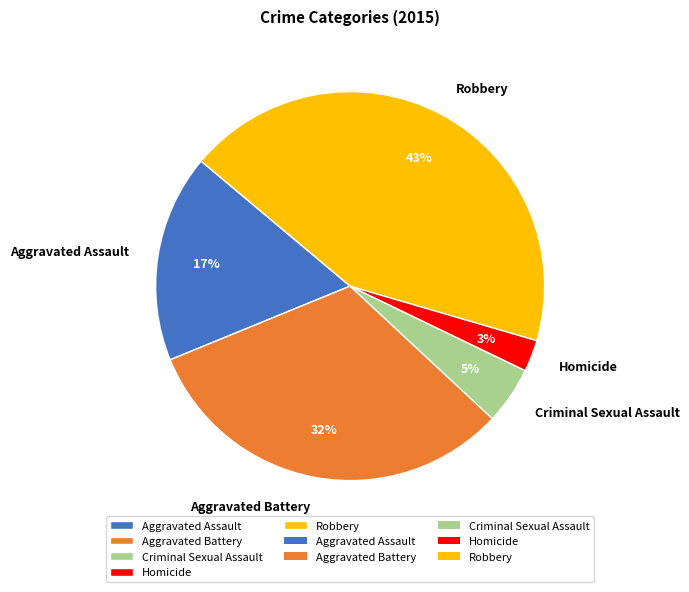

Is it true that Homicide is 3% of the pie?

True